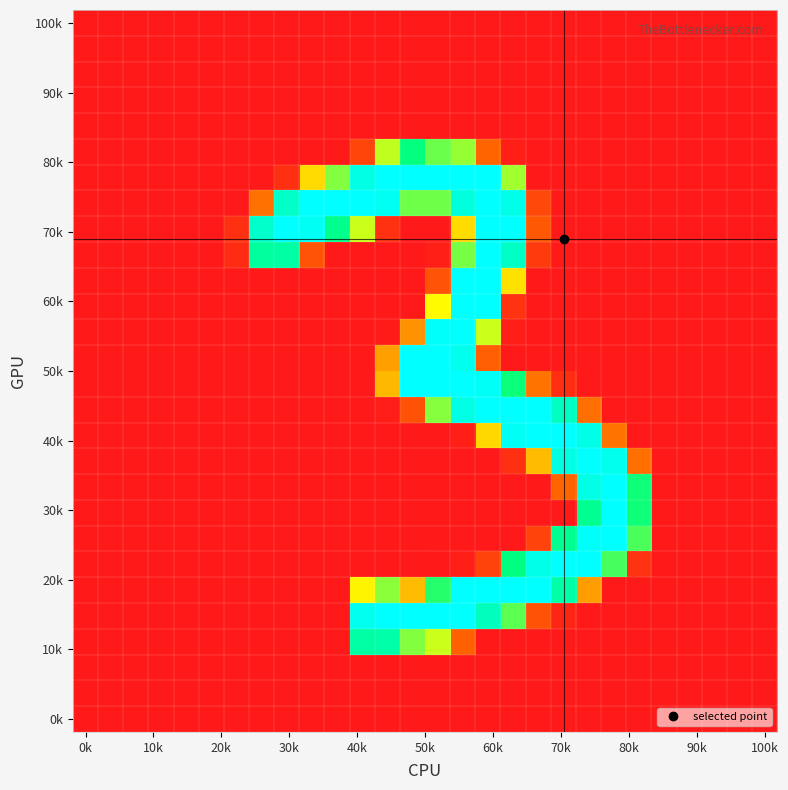

How many series are shown in this chart?

28